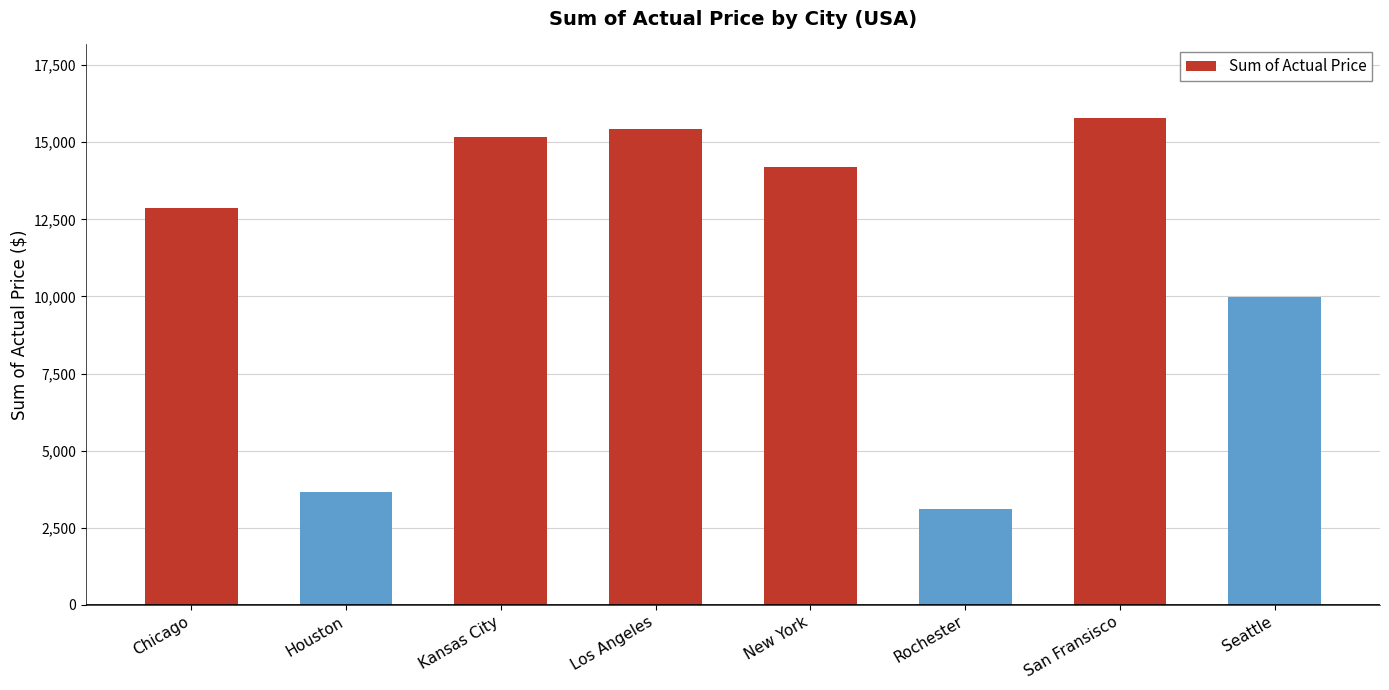

Approximately how many times larger is the value at Kansas City compared to San Fransisco?

1.0